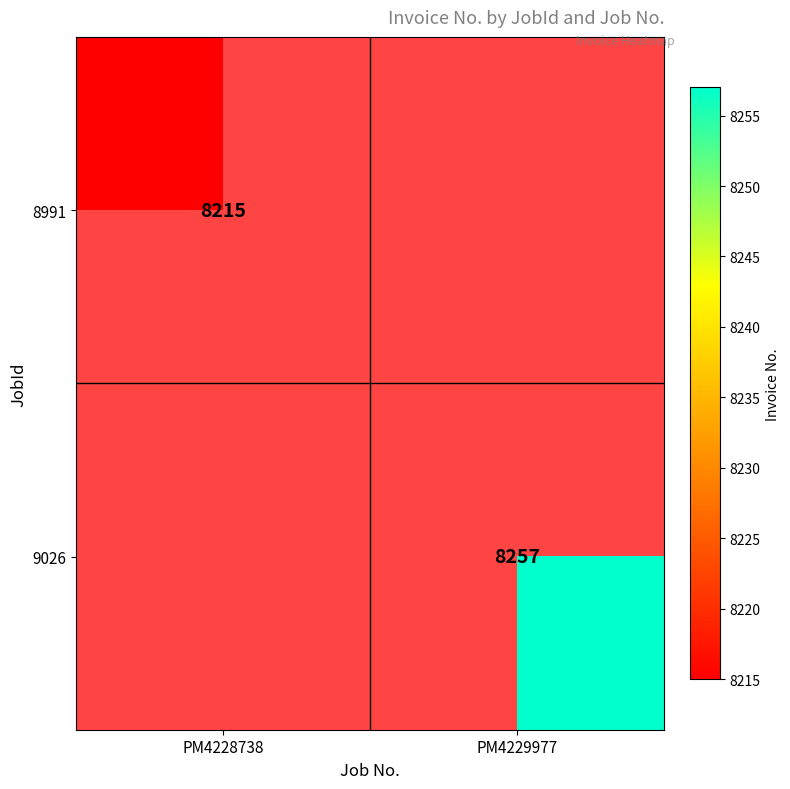

How many categories are shown in the chart?

2